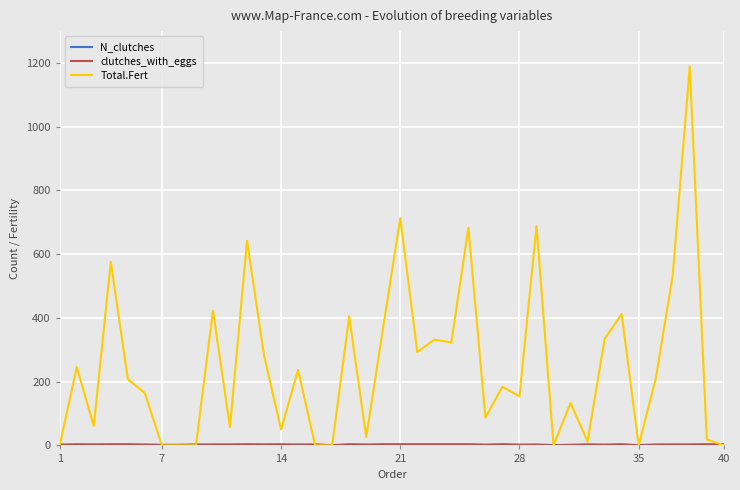

Which series has the largest total across all categories?

Total.Fert